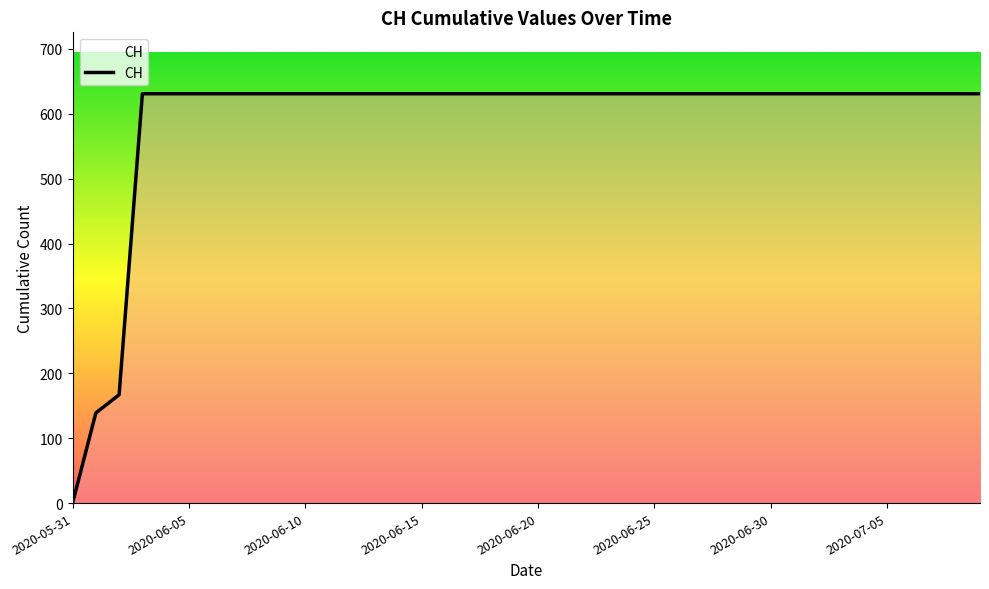

What is the difference between the maximum and minimum values?

631